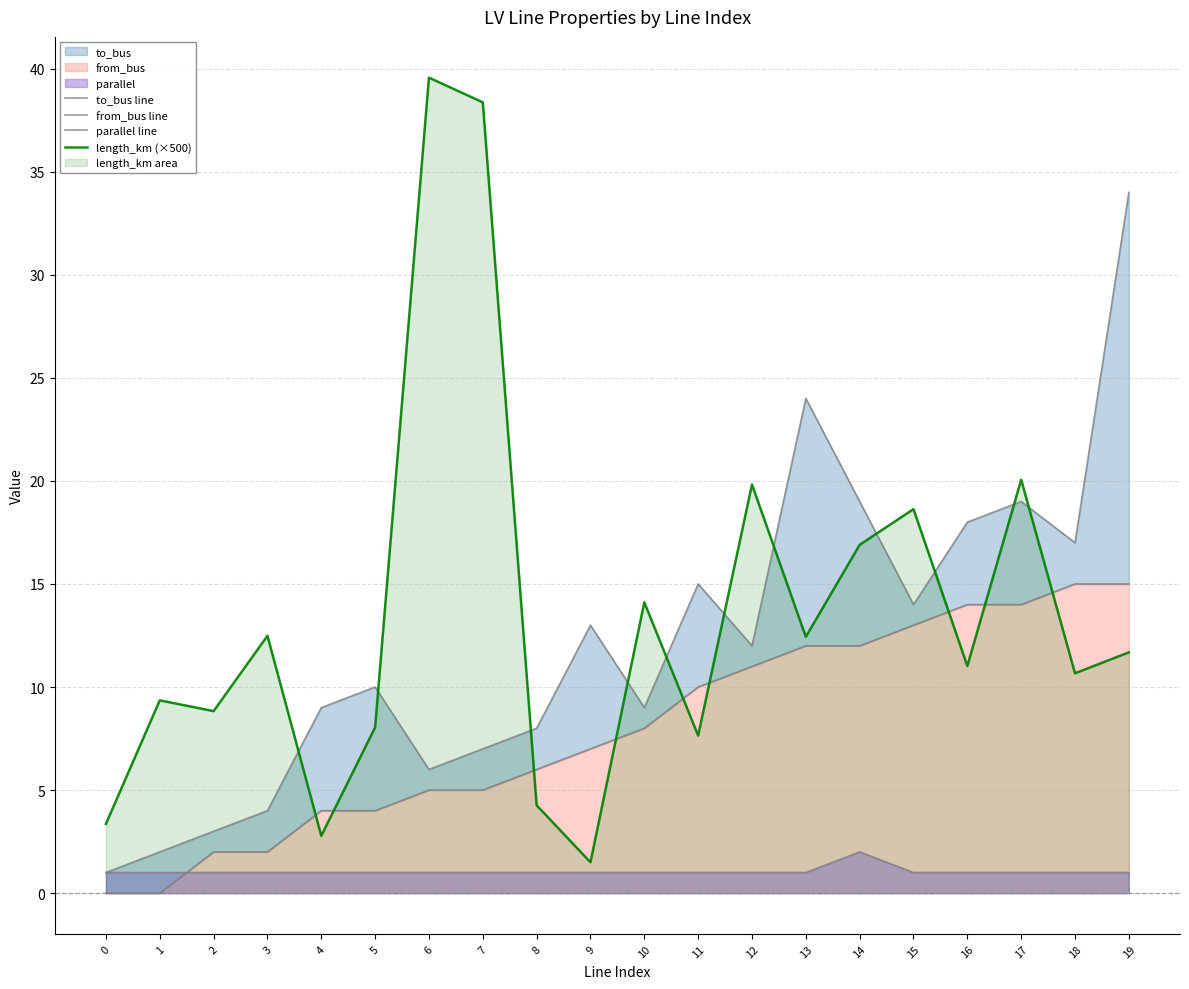

Reading left to right, extract all data points from this chart.

to_bus line: 0=1.0	1=2.0	2=3.0	3=4.0	4=9.0	5=10.0	6=6.0	7=7.0	8=8.0	9=13.0	10=9.0	11=15.0	12=12.0	13=24.0	14=19.0	15=14.0	16=18.0	17=19.0	18=17.0	19=34.0
from_bus line: 0=0.0	1=0.0	2=2.0	3=2.0	4=4.0	5=4.0	6=5.0	7=5.0	8=6.0	9=7.0	10=8.0	11=10.0	12=11.0	13=12.0	14=12.0	15=13.0	16=14.0	17=14.0	18=15.0	19=15.0
parallel line: 0=1.0	1=1.0	2=1.0	3=1.0	4=1.0	5=1.0	6=1.0	7=1.0	8=1.0	9=1.0	10=1.0	11=1.0	12=1.0	13=1.0	14=2.0	15=1.0	16=1.0	17=1.0	18=1.0	19=1.0
length_km (×500): 0=3.4	1=9.4	2=8.8	3=12.5	4=2.8	5=8.0	6=39.6	7=38.4	8=4.3	9=1.5	10=14.1	11=7.6	12=19.8	13=12.4	14=16.9	15=18.6	16=11.0	17=20.1	18=10.7	19=11.7